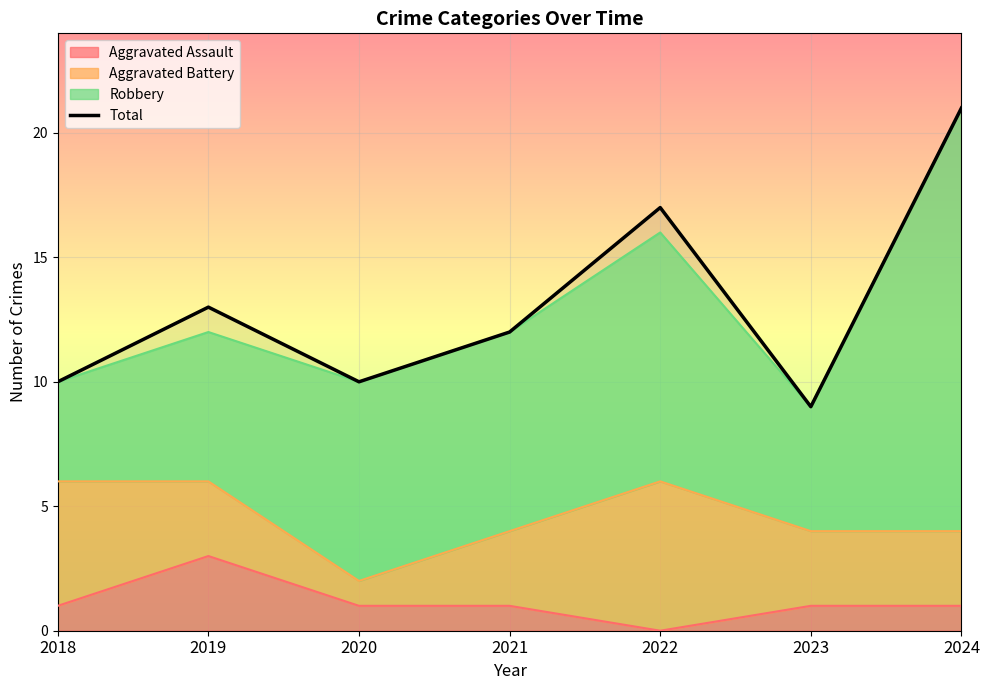

What is the change in value from 2018 to 2022?

+7